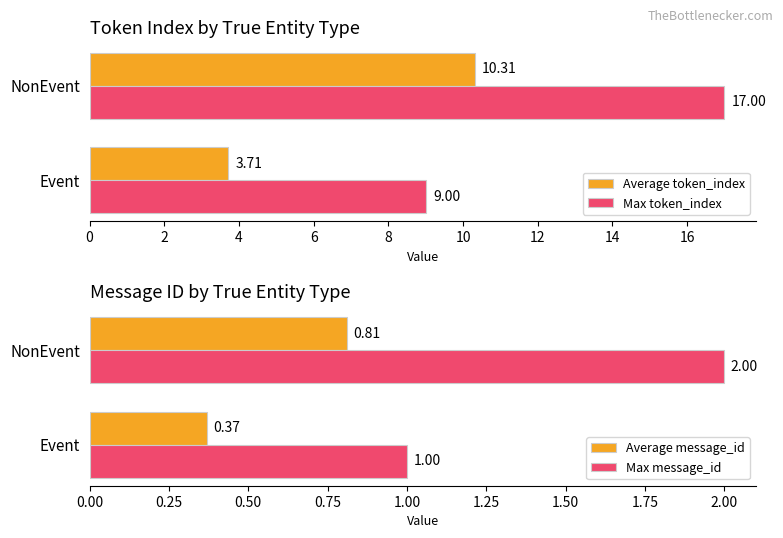

What is the maximum value shown in the chart?

17.0